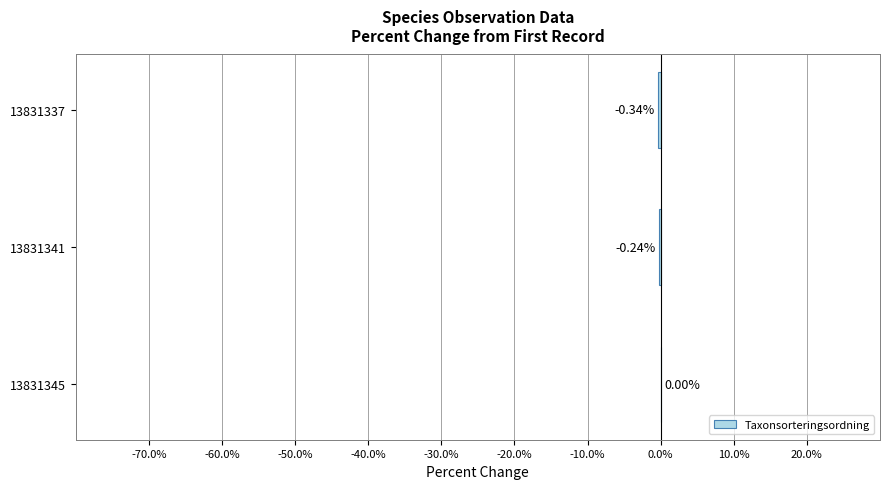

How many series are shown in this chart?

1